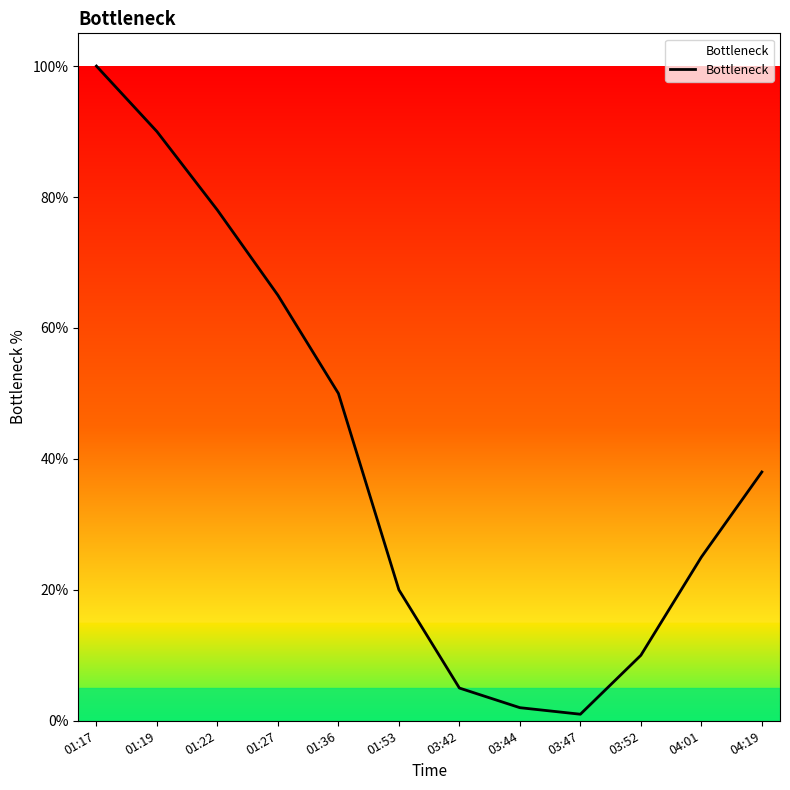

Does the chart display data point markers on the line(s)?

No